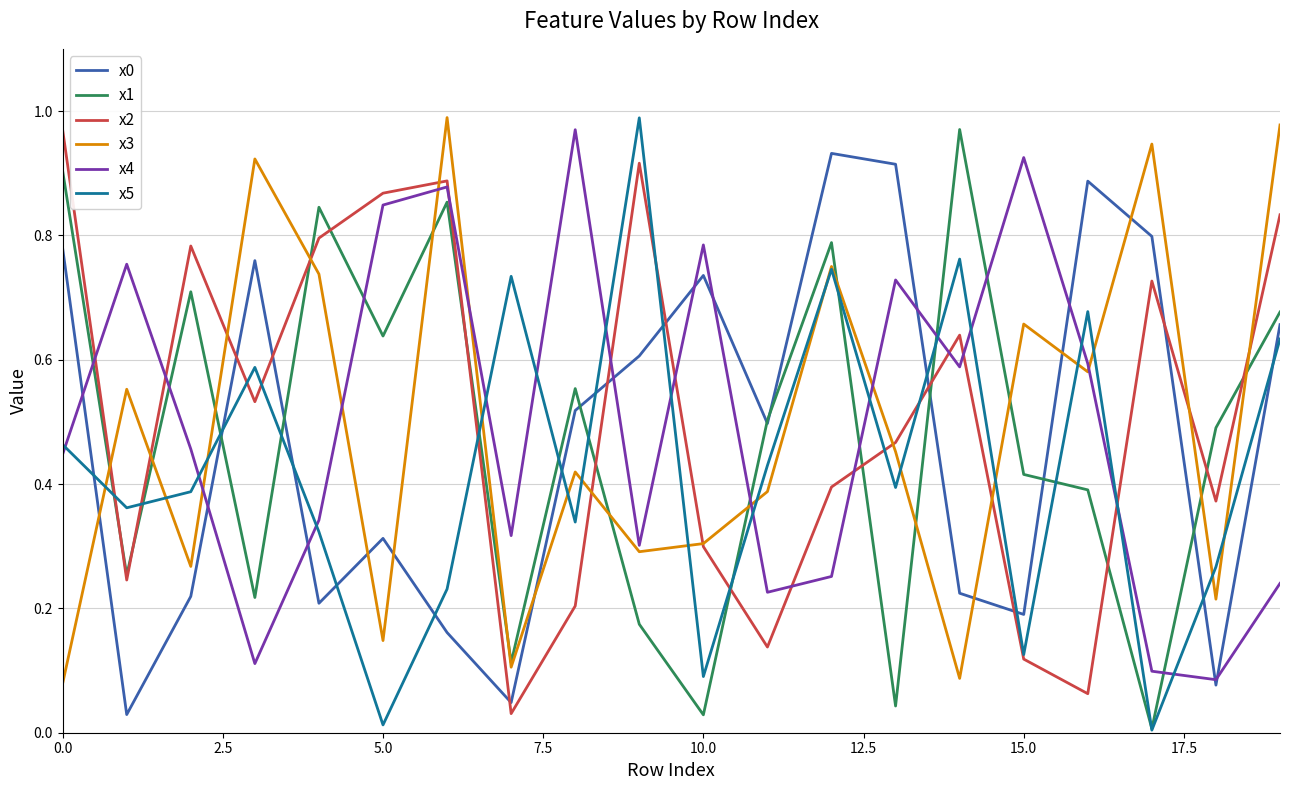

Does the chart have visible grid lines?

Yes